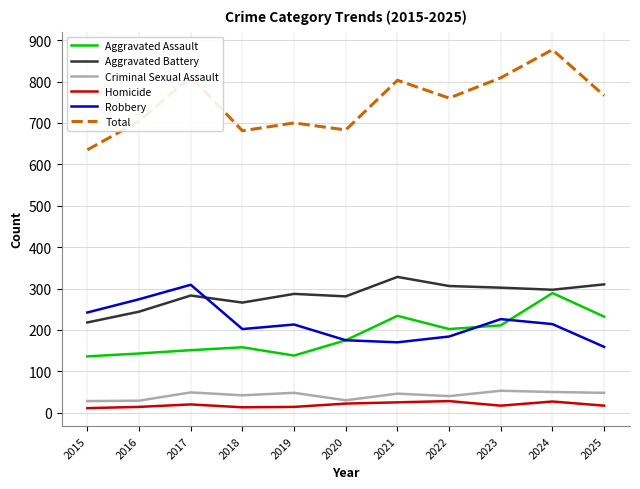

Which category has the highest value in the Aggravated Assault series?

2024